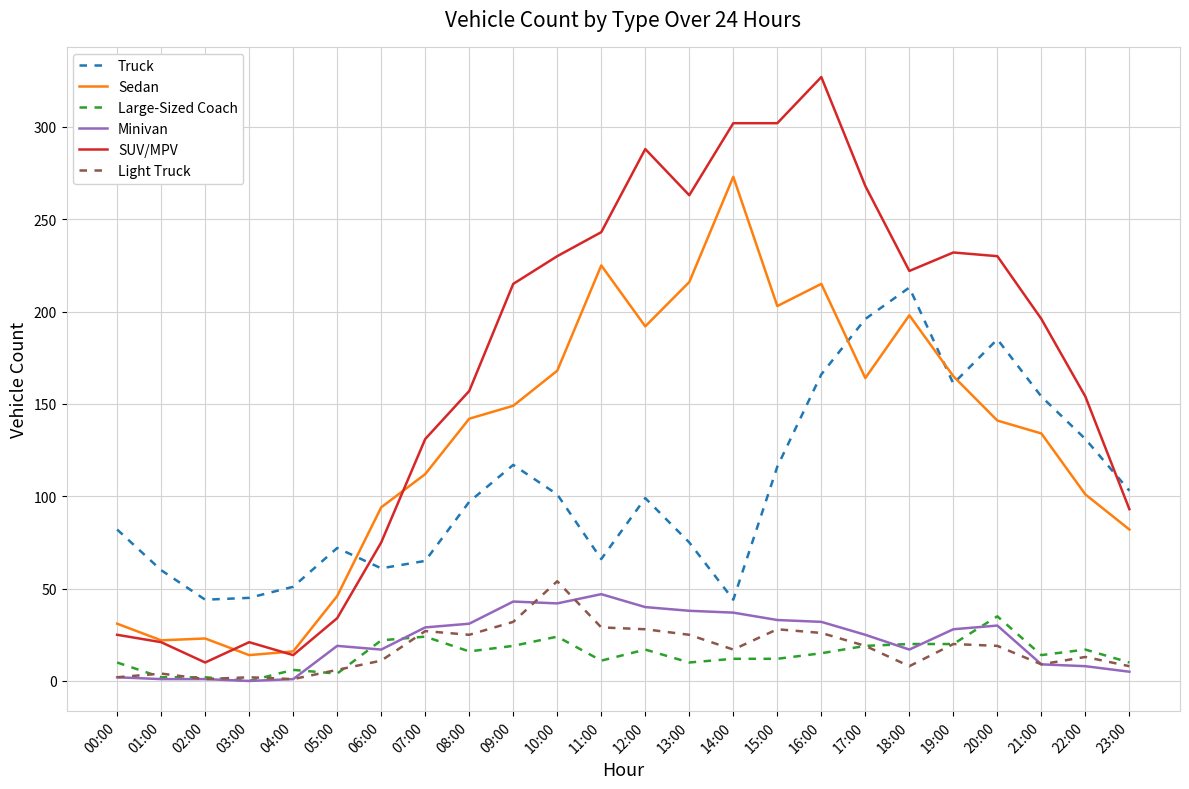

True or false: SUV/MPV has a value of 427 at 15:00.

False